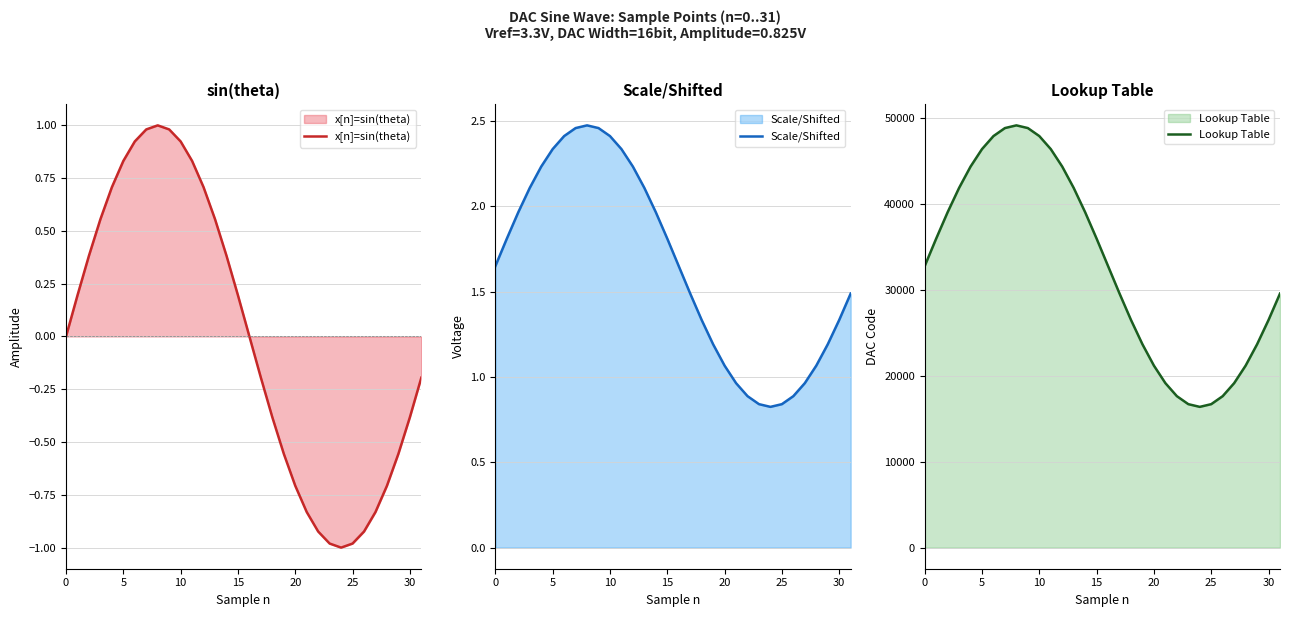

Reading right to left, transcribe all the data shown in this chart.

x[n]=sin(theta): -0.2	-0.4	-0.6	-0.7	-0.8	-0.9	-1.0	-1.0	-1.0	-0.9	-0.8	-0.7	-0.6	-0.4	-0.2	-0.0	0.2	0.4	0.6	0.7	0.8	0.9	1.0	1.0	1.0	0.9	0.8	0.7	0.6	0.4	0.2	0.0
Scale/Shifted: 1.5	1.3	1.2	1.1	1.0	0.9	0.8	0.8	0.8	0.9	1.0	1.1	1.2	1.3	1.5	1.6	1.8	2.0	2.1	2.2	2.3	2.4	2.5	2.5	2.5	2.4	2.3	2.2	2.1	2.0	1.8	1.6
Lookup Table: 29571.0	26497.0	23665.0	21182.0	19144.0	17630.0	16698.0	16383.0	16698.0	17630.0	19144.0	21182.0	23665.0	26497.0	29571.0	32767.0	35963.0	39037.0	41869.0	44352.0	46390.0	47904.0	48836.0	49151.0	48836.0	47904.0	46390.0	44352.0	41869.0	39037.0	35963.0	32767.0